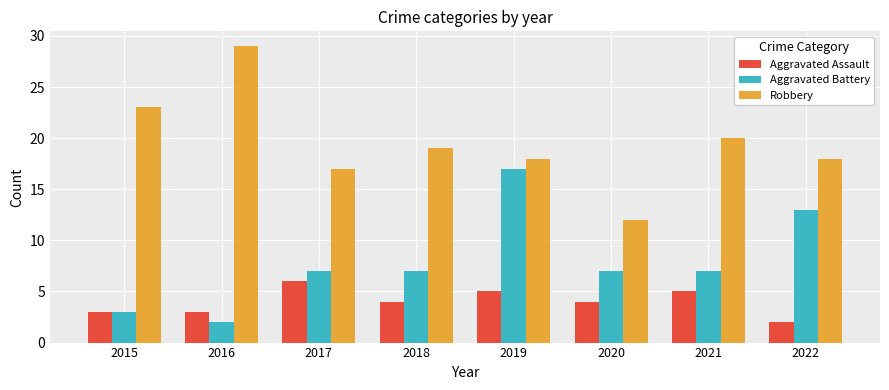

At 2016, list the series in order from largest to smallest.

Robbery, Aggravated Assault, Aggravated Battery